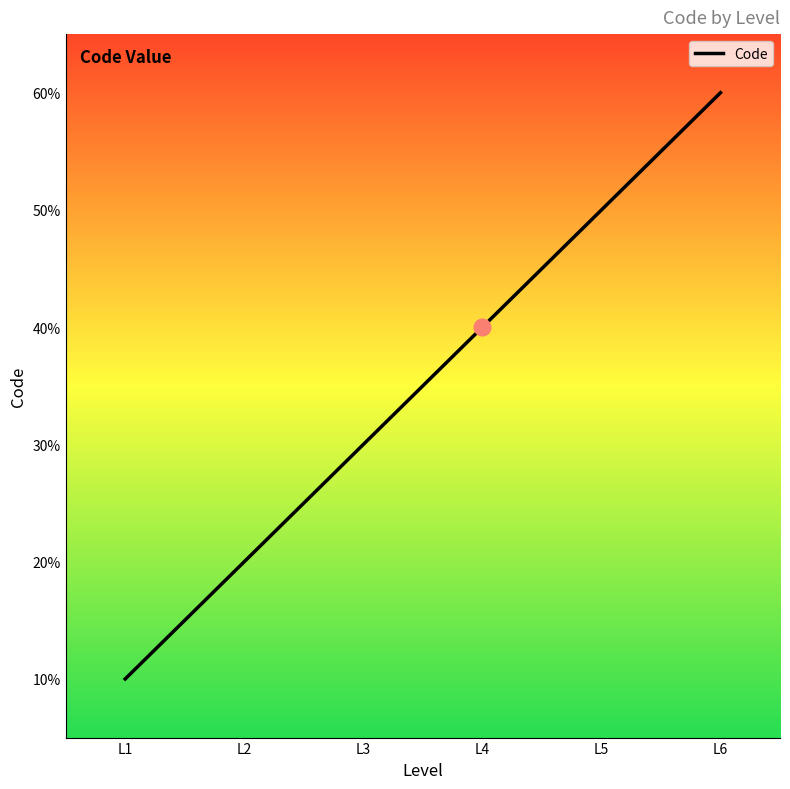

Does the chart display data point markers on the line(s)?

No